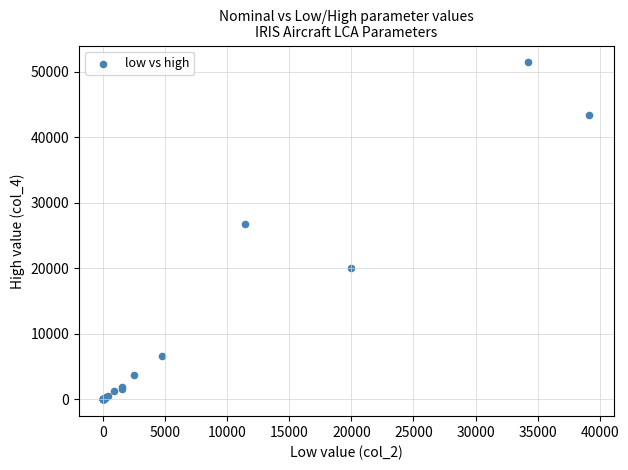

What Y value in the scatter plot is closest to 25700?

26686.8